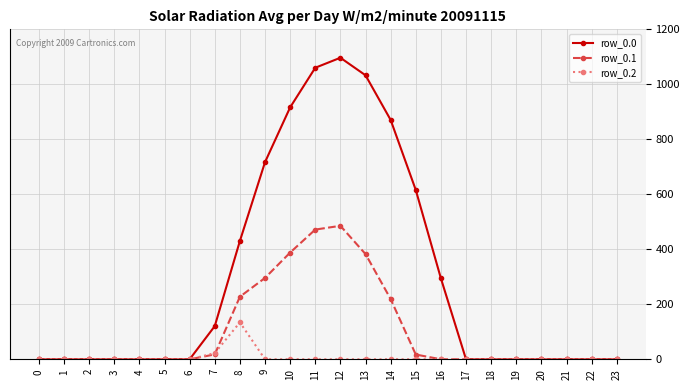

How many lines are shown in the chart?

3